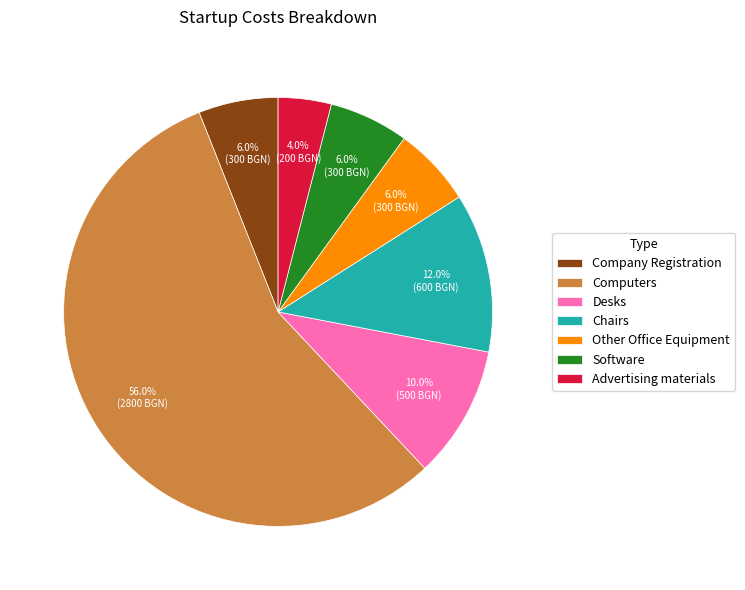

To the nearest percent, what is the difference between the Desks and Chairs slice percentages?

2%